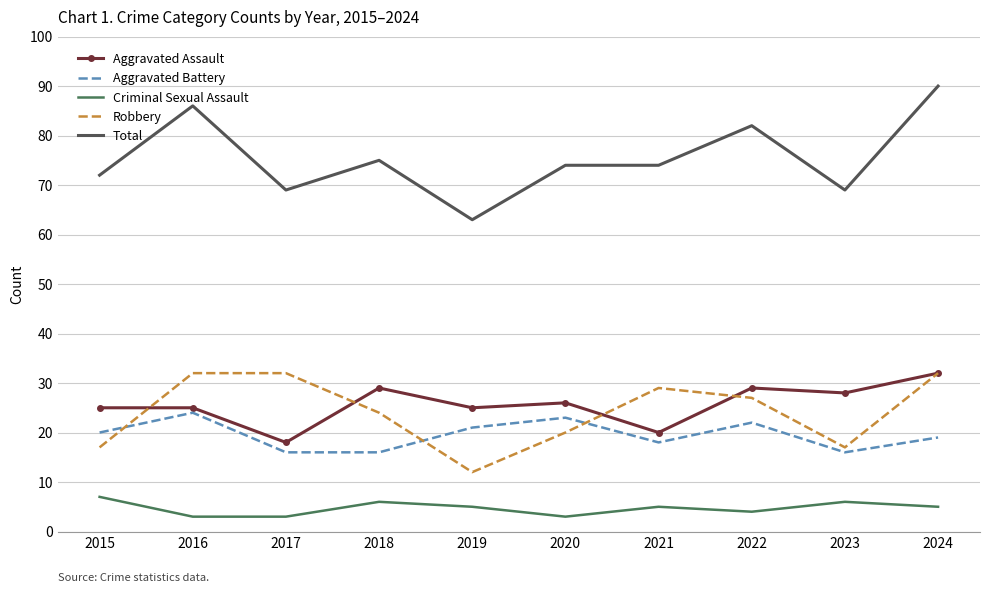

Reading left to right, transcribe all the data shown in this chart.

Aggravated Assault: 2015=25	2016=25	2017=18	2018=29	2019=25	2020=26	2021=20	2022=29	2023=28	2024=32
Aggravated Battery: 2015=20	2016=24	2017=16	2018=16	2019=21	2020=23	2021=18	2022=22	2023=16	2024=19
Criminal Sexual Assault: 2015=7	2016=3	2017=3	2018=6	2019=5	2020=3	2021=5	2022=4	2023=6	2024=5
Robbery: 2015=17	2016=32	2017=32	2018=24	2019=12	2020=20	2021=29	2022=27	2023=17	2024=32
Total: 2015=72	2016=86	2017=69	2018=75	2019=63	2020=74	2021=74	2022=82	2023=69	2024=90